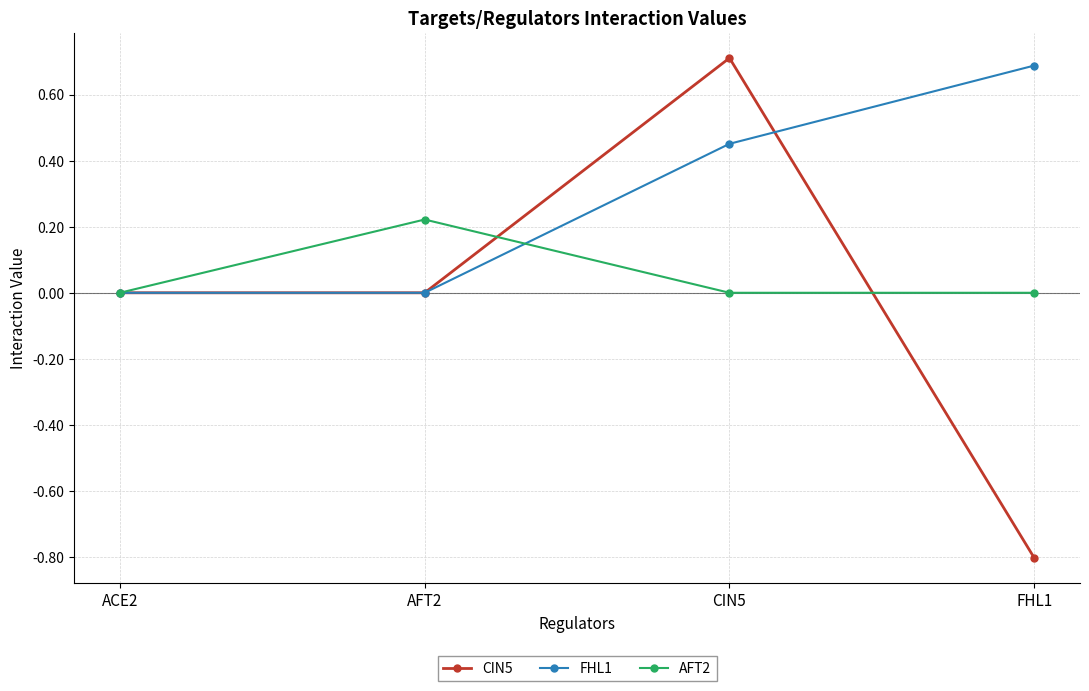

What is the label of the 2nd point from the left?

AFT2